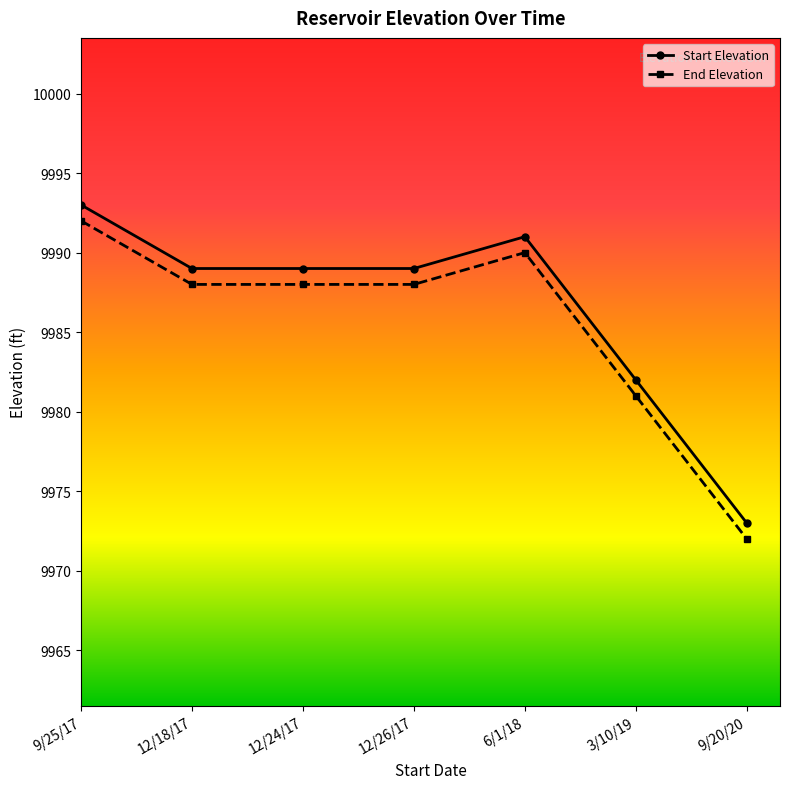

Rank the series by their maximum value, from highest to lowest.

Start Elevation, End Elevation